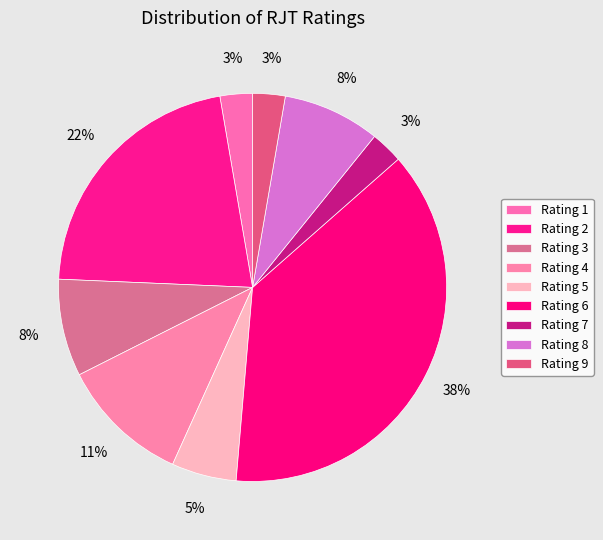

How many segments does this pie chart have?

9